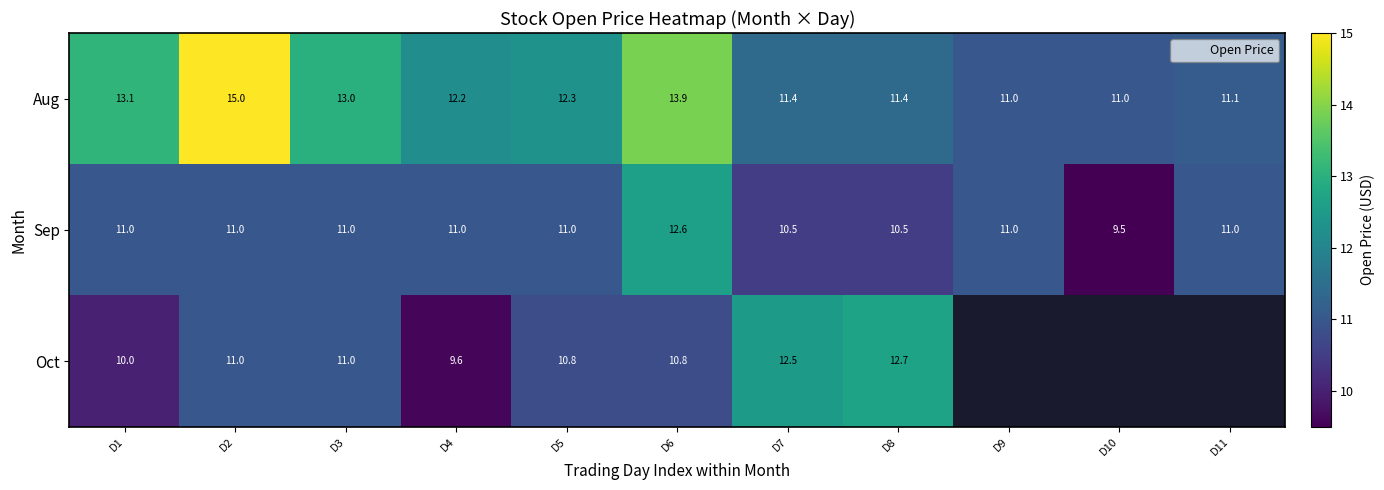

Which series changed the most between D6 and D7?

Aug